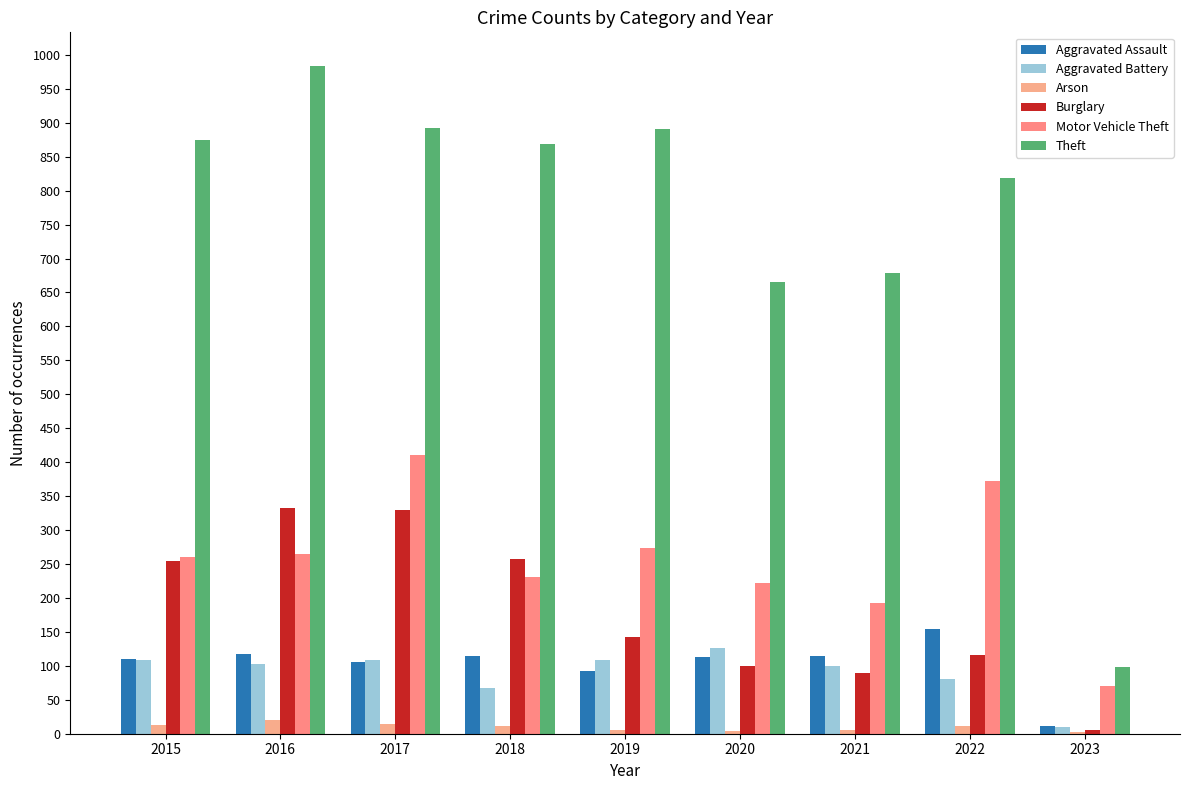

The value of Aggravated Assault at 2017 is 139. True or false?

False